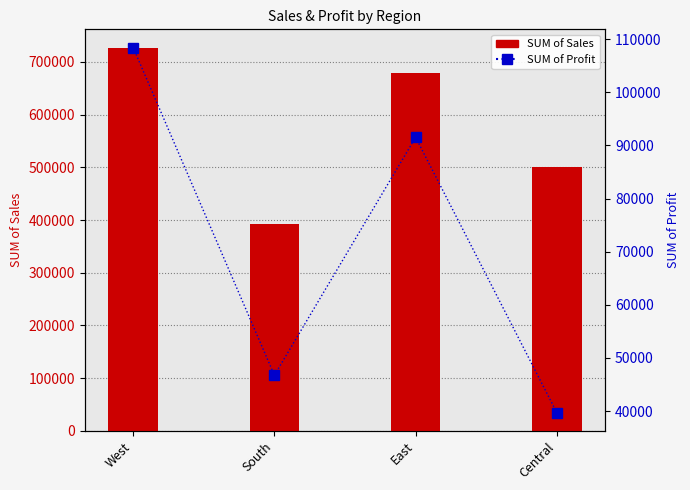

What is the value of the SUM of Sales bar at the 3rd from the left?

678781